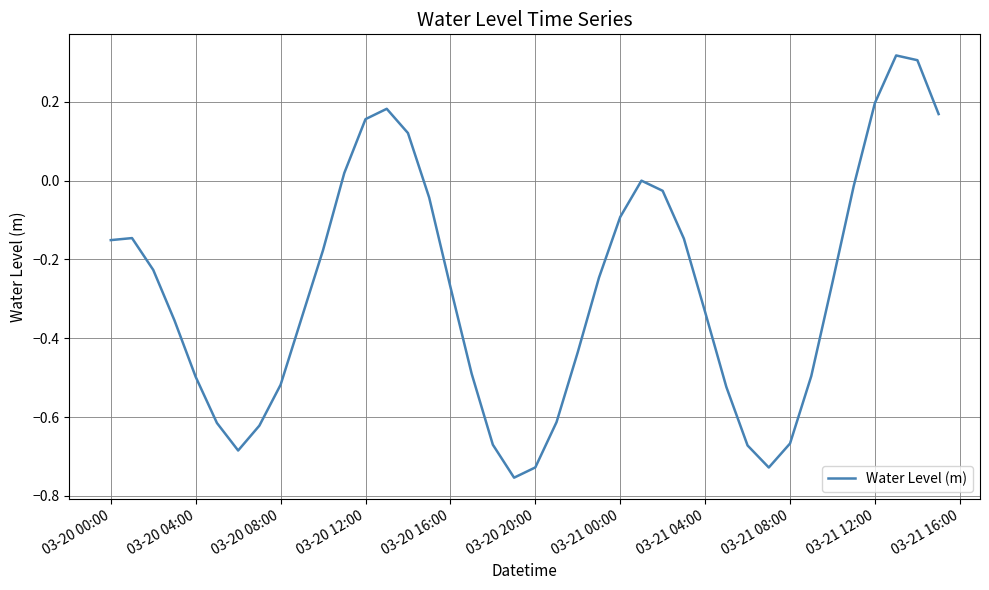

Is this an area chart (filled region under the line)?

No